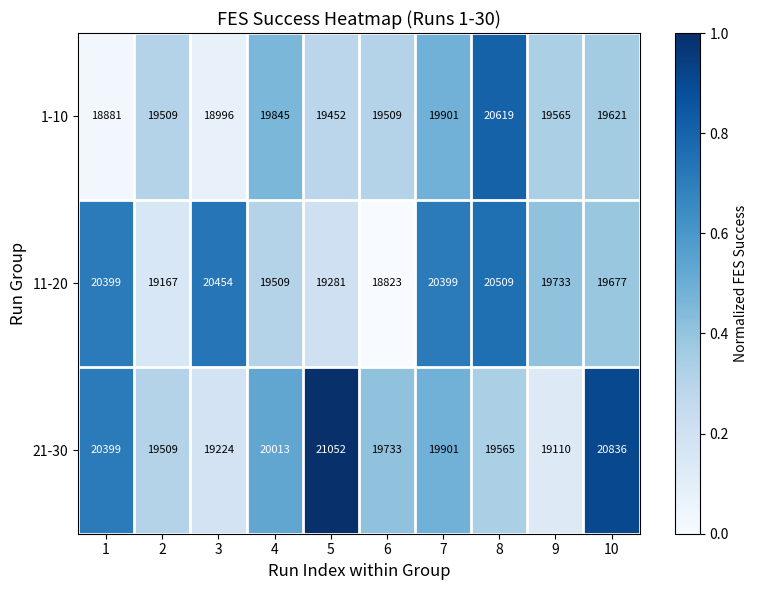

What is the total value across all series at 1?

59679